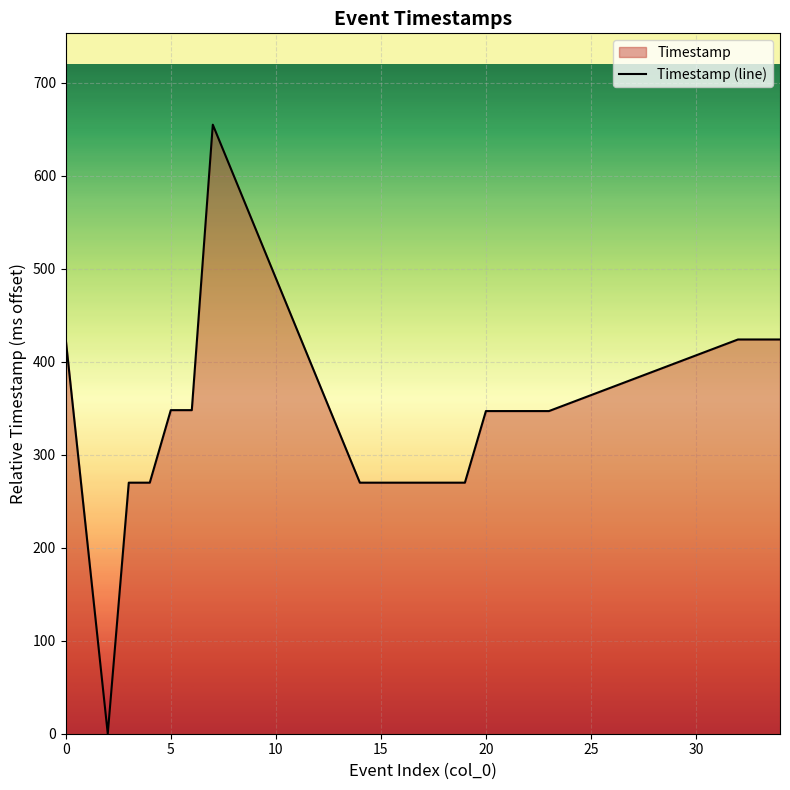

What is the difference between the maximum and minimum values?

655